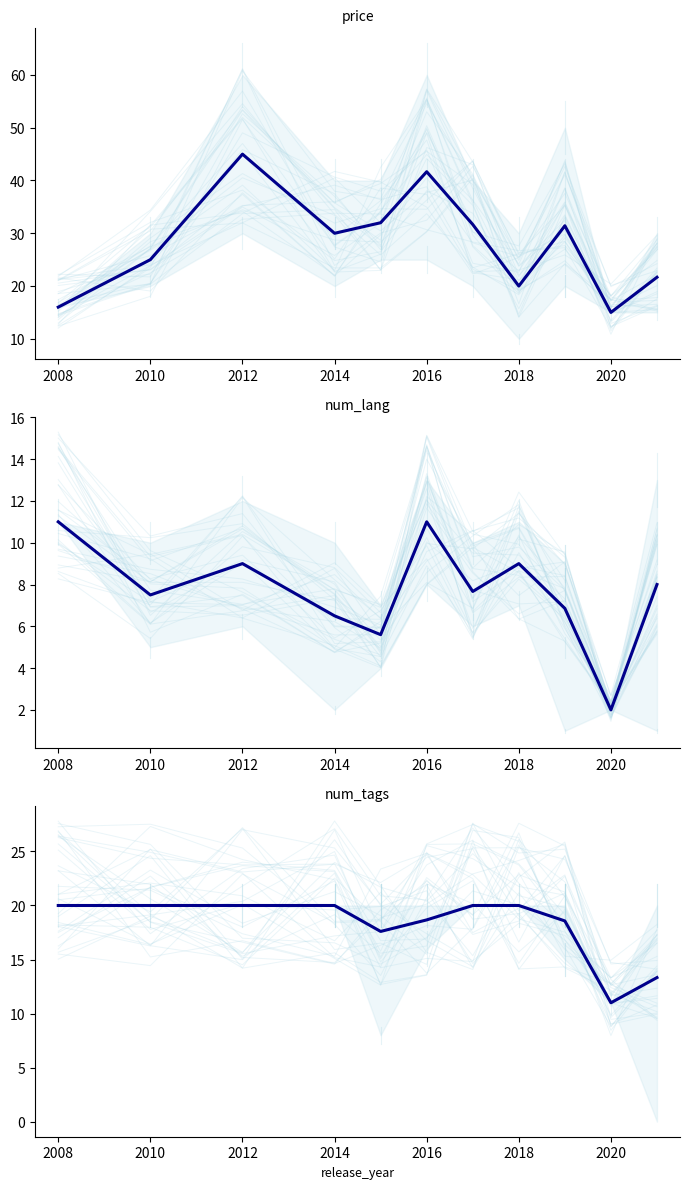

Count the number of categories in the chart.

11